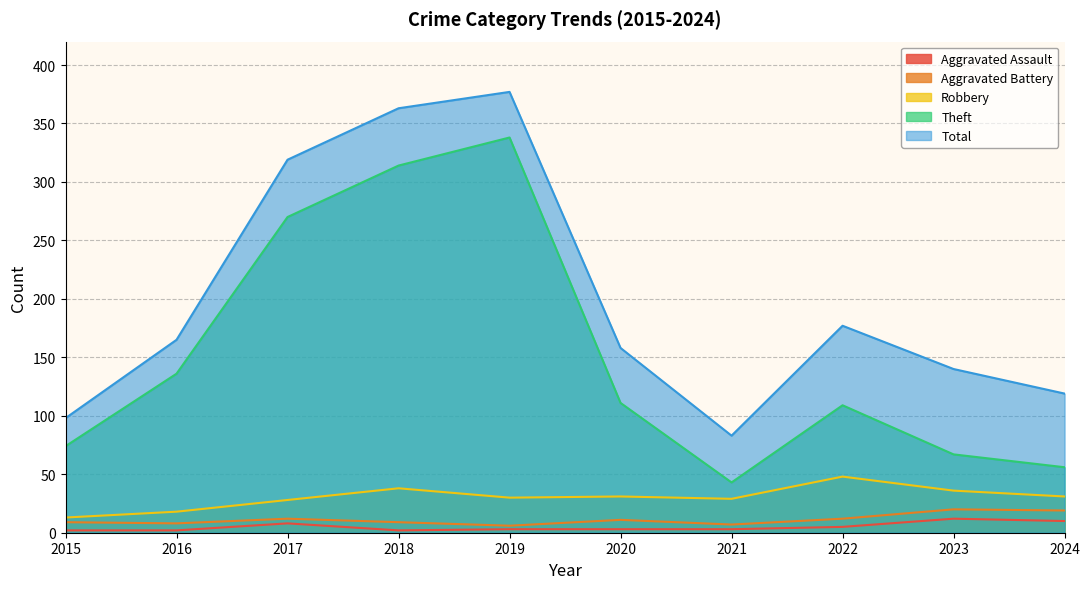

What is the difference between the maximum and minimum values in the Robbery series?

35